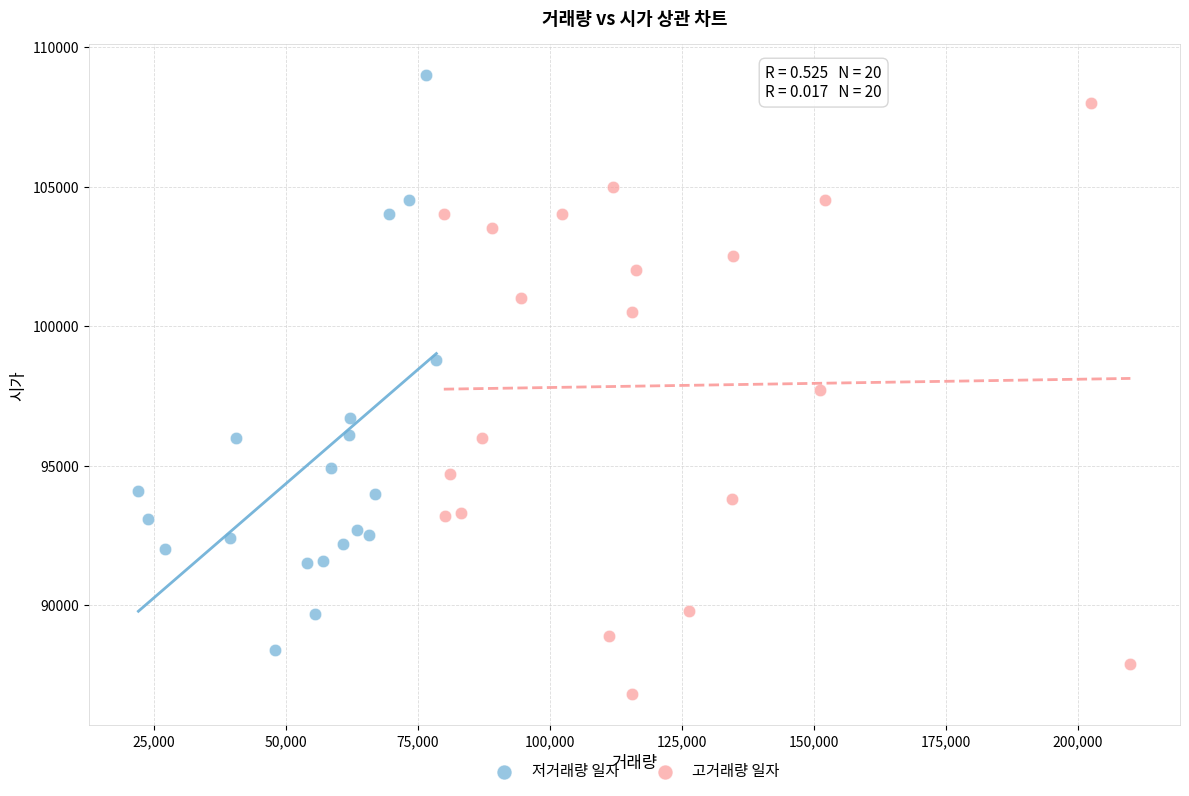

Which series contains the highest Y value?

저거래량 일자